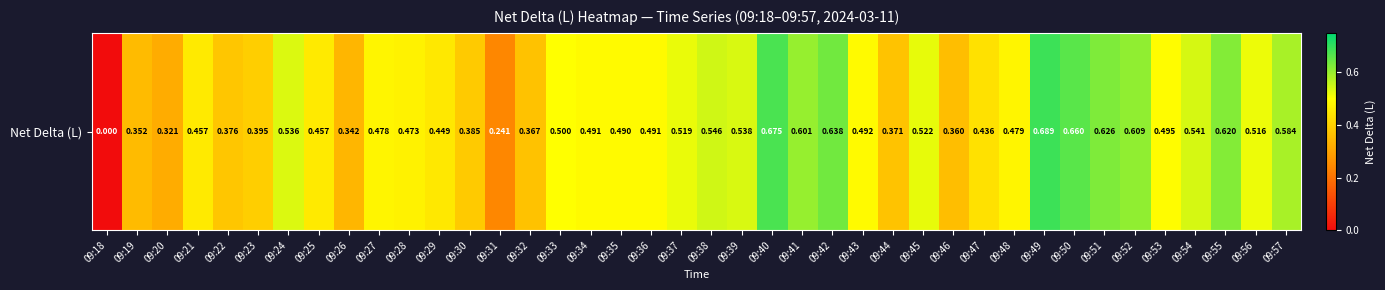

What is the average value?

0.5